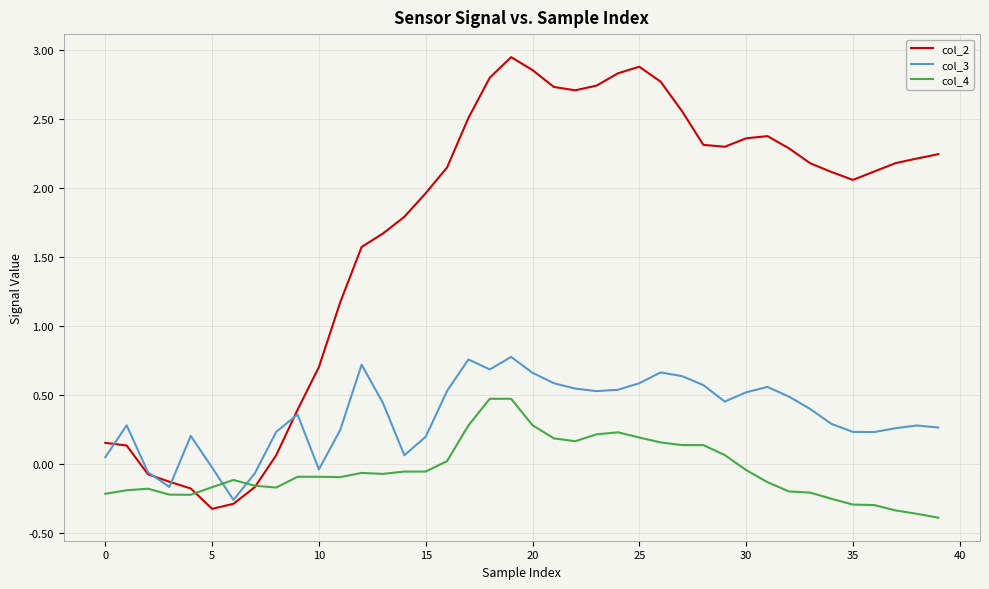

How many positive values does the col_2 series have?

34